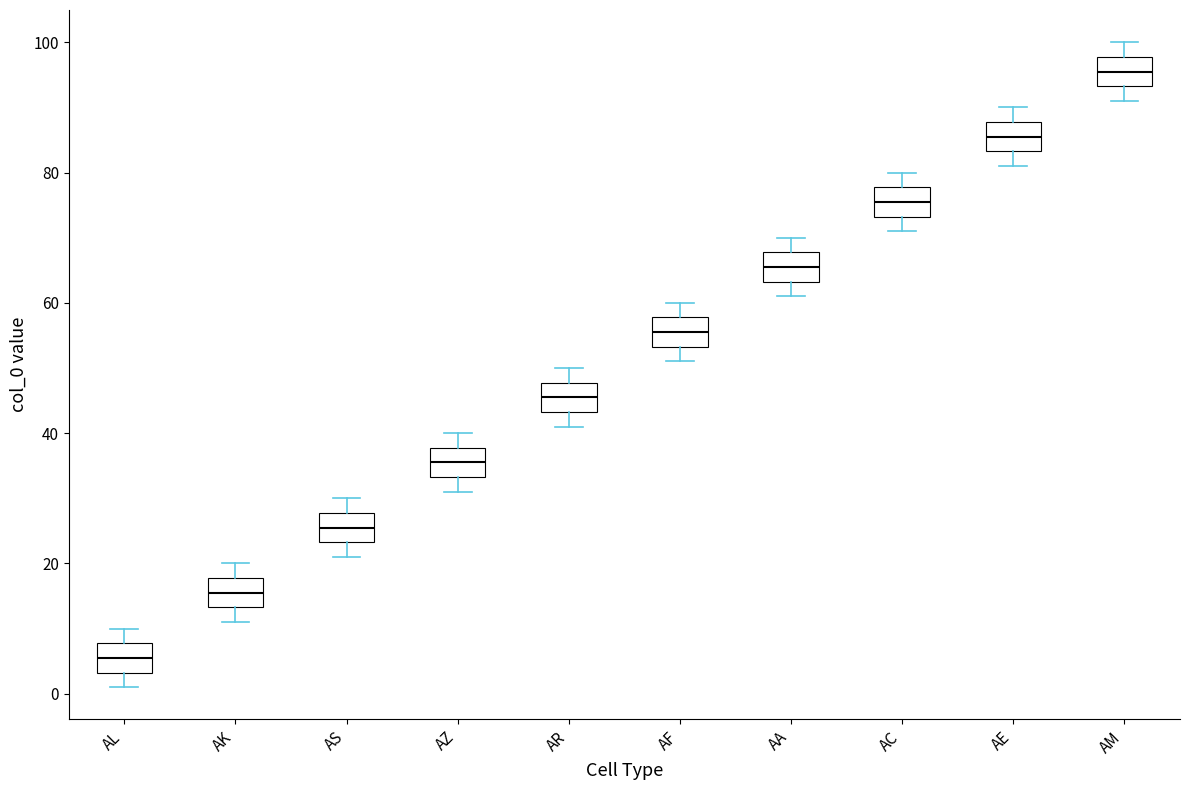

Which box has the lowest median line?

AL